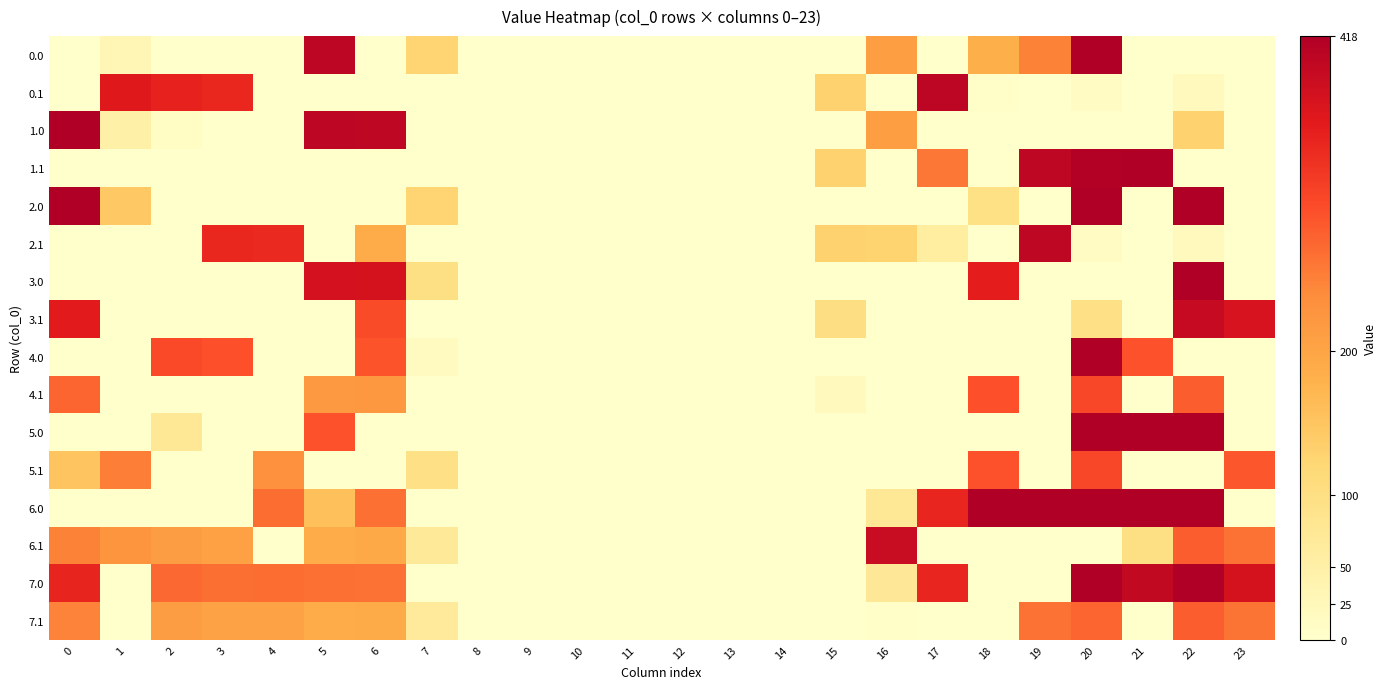

Reading left to right, transcribe all the data shown in this chart.

row_0: 0.0	32.3	0.0	0.0	0.0	403.1	0.0	125.3	0.0	0.0	0.0	0.0	0.0	0.0	0.0	0.0	210.5	0.0	183.9	249.2	418.0	0.0	0.0	0.0
row_1: 0.0	361.1	347.9	342.7	0.0	0.0	0.0	0.0	0.0	0.0	0.0	0.0	0.0	0.0	0.0	129.2	0.0	401.9	4.0	0.2	14.5	0.0	19.9	0.0
row_2: 418.0	49.5	10.3	0.0	0.0	403.1	401.4	0.0	0.0	0.0	0.0	0.0	0.0	0.0	0.0	0.0	210.5	0.0	0.0	0.0	0.0	0.0	129.3	0.0
row_3: 0.0	0.0	0.0	0.0	0.0	0.0	0.0	0.0	0.0	0.0	0.0	0.0	0.0	0.0	0.0	129.2	0.0	259.5	0.0	400.2	414.5	418.0	0.0	0.0
row_4: 418.0	144.7	0.0	0.0	0.0	0.0	1.4	125.3	0.0	0.0	0.0	0.0	0.0	0.0	0.0	0.0	0.0	0.0	96.8	0.0	418.0	0.0	418.0	0.0
row_5: 0.0	0.0	0.0	342.7	339.6	0.0	189.2	0.0	0.0	0.0	0.0	0.0	0.0	0.0	0.0	129.2	125.9	60.2	0.0	400.2	14.5	0.0	19.9	0.0
row_6: 0.0	0.0	0.0	0.0	0.0	376.1	374.4	98.3	0.0	0.0	0.0	0.0	0.0	0.0	0.0	0.0	0.0	0.0	355.4	0.0	0.0	0.0	418.0	0.0
row_7: 357.6	0.0	0.0	0.0	0.0	0.0	301.8	0.0	0.0	0.0	0.0	0.0	0.0	0.0	0.0	102.2	0.0	0.0	0.0	0.0	95.4	0.0	392.9	372.4
row_8: 0.0	0.0	302.3	296.4	0.0	0.0	293.4	17.3	0.0	0.0	0.0	0.0	0.0	0.0	0.0	0.0	0.0	0.0	0.0	0.0	418.0	294.8	0.0	0.0
row_9: 276.6	0.0	0.0	0.0	0.0	217.4	220.8	0.0	0.0	0.0	0.0	0.0	0.0	0.0	0.0	21.1	0.0	0.0	296.0	0.0	306.5	0.0	283.8	0.0
row_10: 0.0	0.0	74.1	0.0	0.0	294.1	0.0	0.0	0.0	0.0	0.0	0.0	0.0	0.0	0.0	0.0	0.0	0.0	0.0	0.0	418.0	418.0	418.0	0.0
row_11: 151.4	252.1	0.0	0.0	230.6	0.0	0.0	96.3	0.0	0.0	0.0	0.0	0.0	0.0	0.0	0.0	0.0	0.0	295.0	0.0	305.5	0.0	0.0	290.4
row_12: 0.0	0.0	0.0	0.0	268.9	157.2	265.4	0.0	0.0	0.0	0.0	0.0	0.0	0.0	0.0	0.0	74.5	344.2	447.9	513.2	493.9	502.4	456.3	0.0
row_13: 248.6	225.1	211.9	206.7	0.0	189.4	192.8	69.3	0.0	0.0	0.0	0.0	0.0	0.0	0.0	0.0	389.9	0.0	0.0	0.0	0.0	98.7	283.9	263.4
row_14: 345.0	0.0	273.3	267.4	267.9	266.1	264.4	0.0	0.0	0.0	0.0	0.0	0.0	0.0	0.0	0.0	73.5	343.2	0.0	0.0	492.9	395.5	455.3	374.3
row_15: 247.6	0.0	210.9	205.7	202.6	188.4	191.8	68.3	0.0	0.0	0.0	0.0	0.0	0.0	0.0	0.0	3.7	0.0	0.0	263.2	277.5	0.0	282.9	262.4